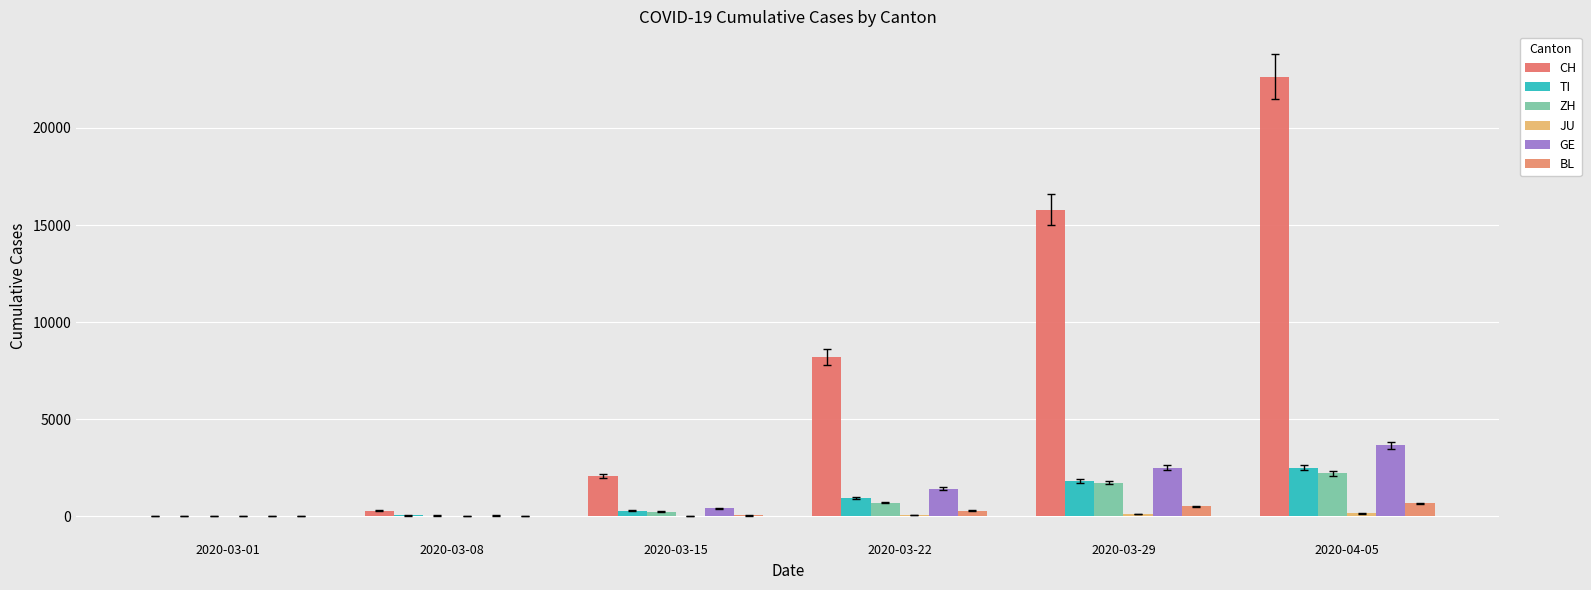

What is the total value across all series at 2020-03-01?

50